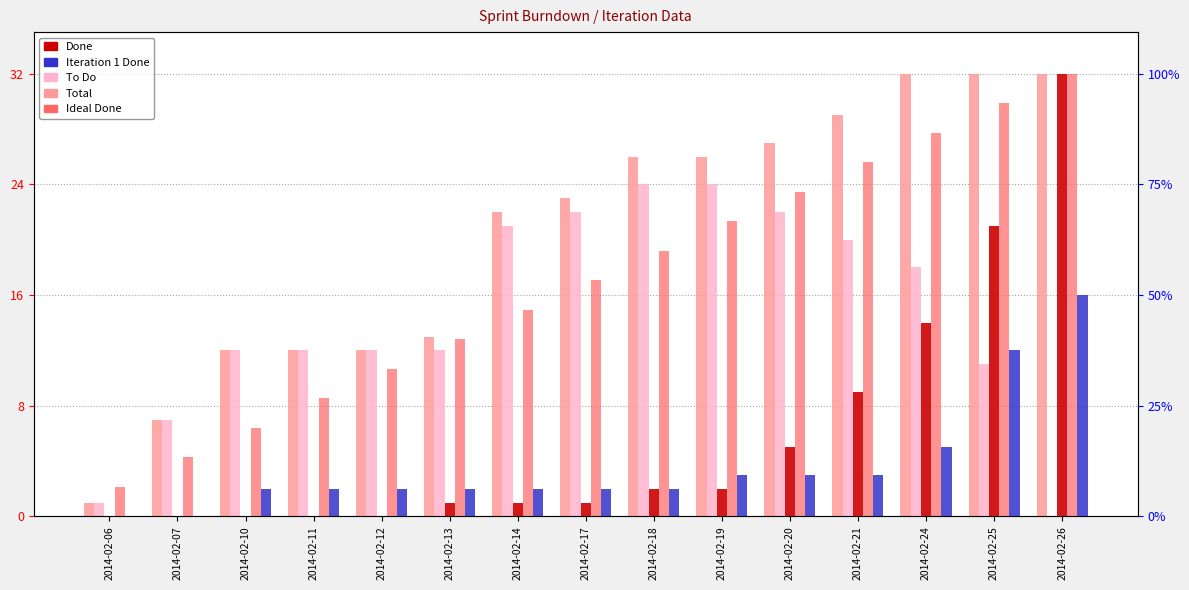

What is the difference between the Ideal Done values at 2014-02-10 and 2014-02-19?

14.9